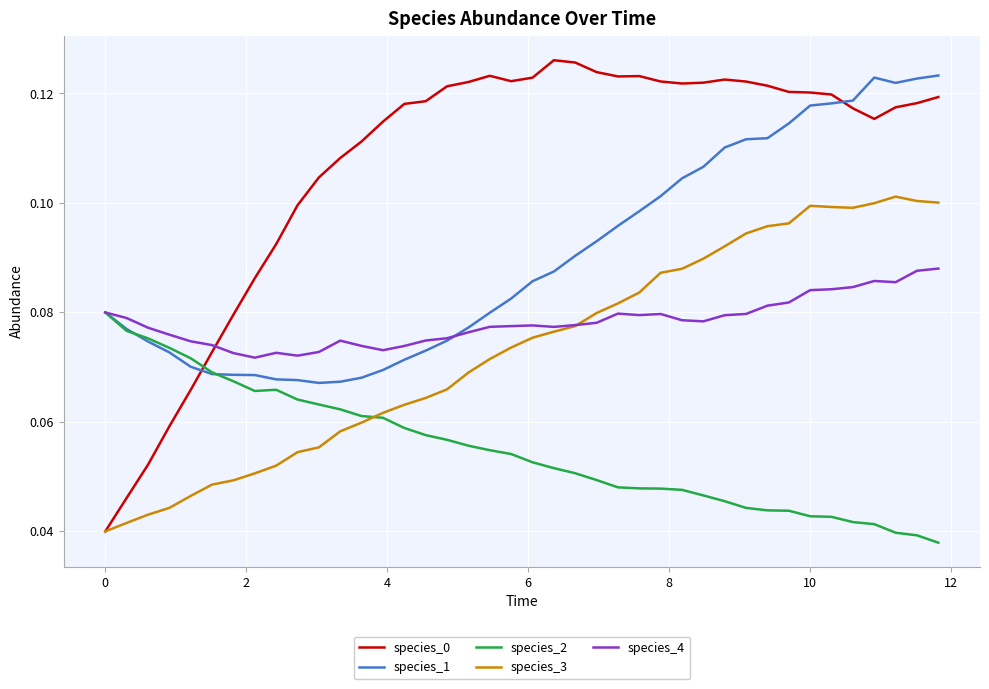

Which series ends up on top after the final intersection of species_0 and species_1?

species_1